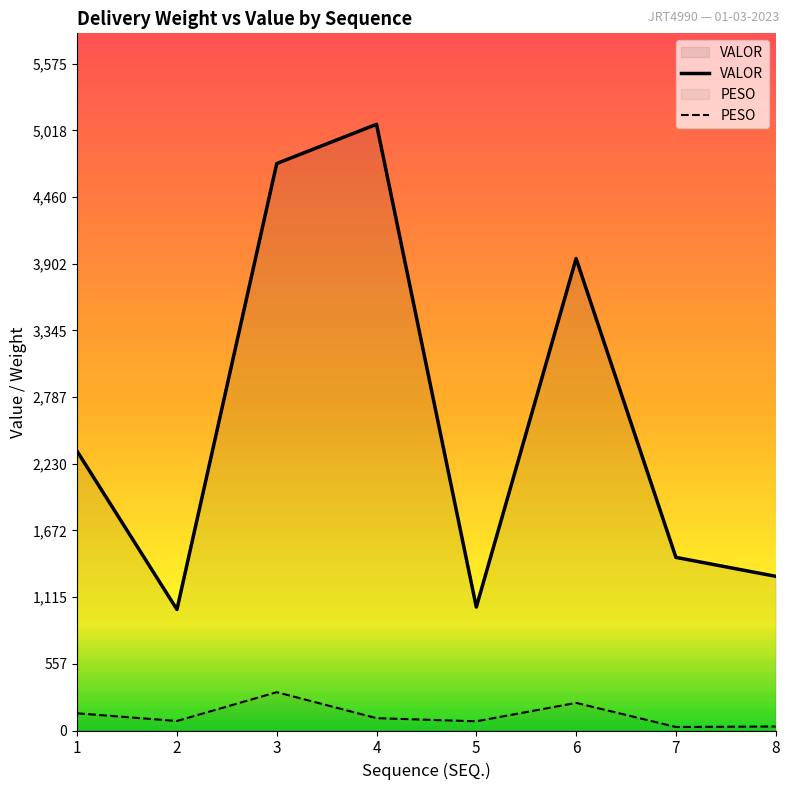

True or false: VALOR and PESO intersect in this chart.

False